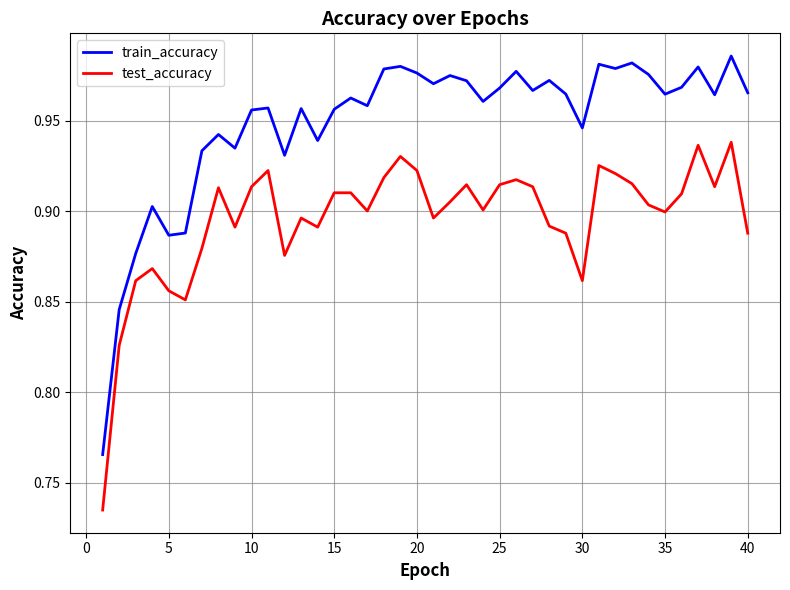

What are all the series names shown in the legend?

train_accuracy, test_accuracy